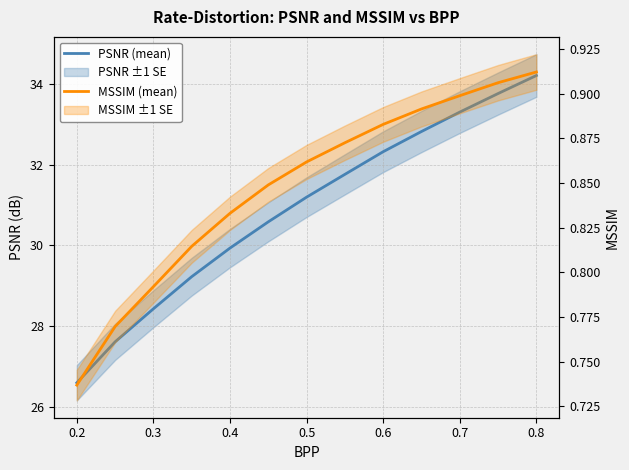

What is the sum of the MSSIM (mean) values at 0.5 and 0.6?

1.7